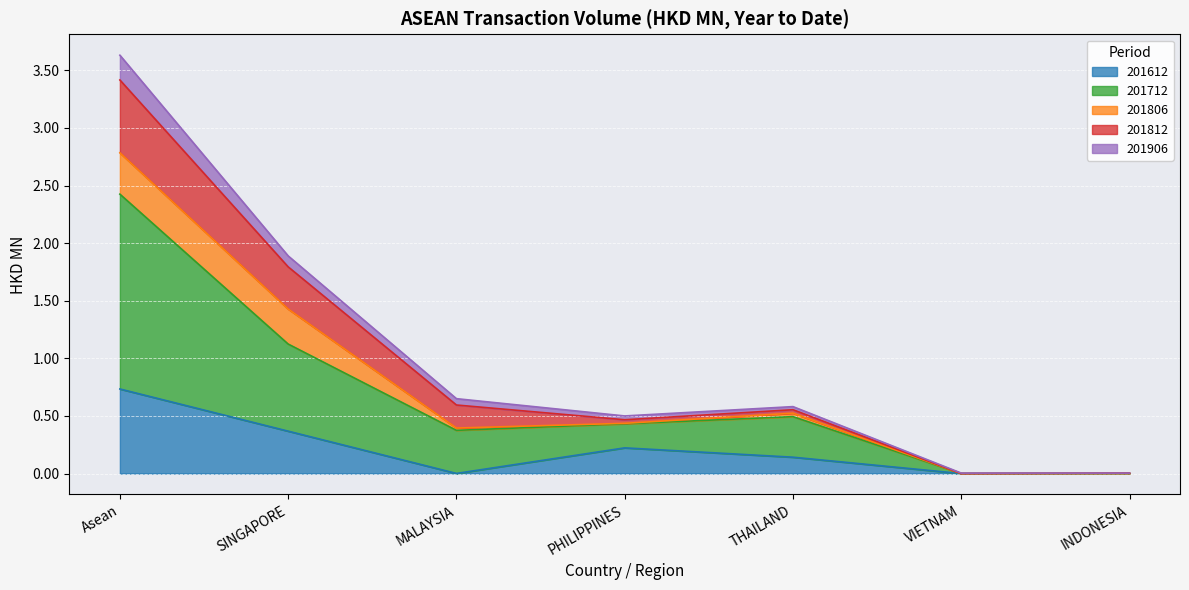

At which category is the sum across all series the highest?

Asean